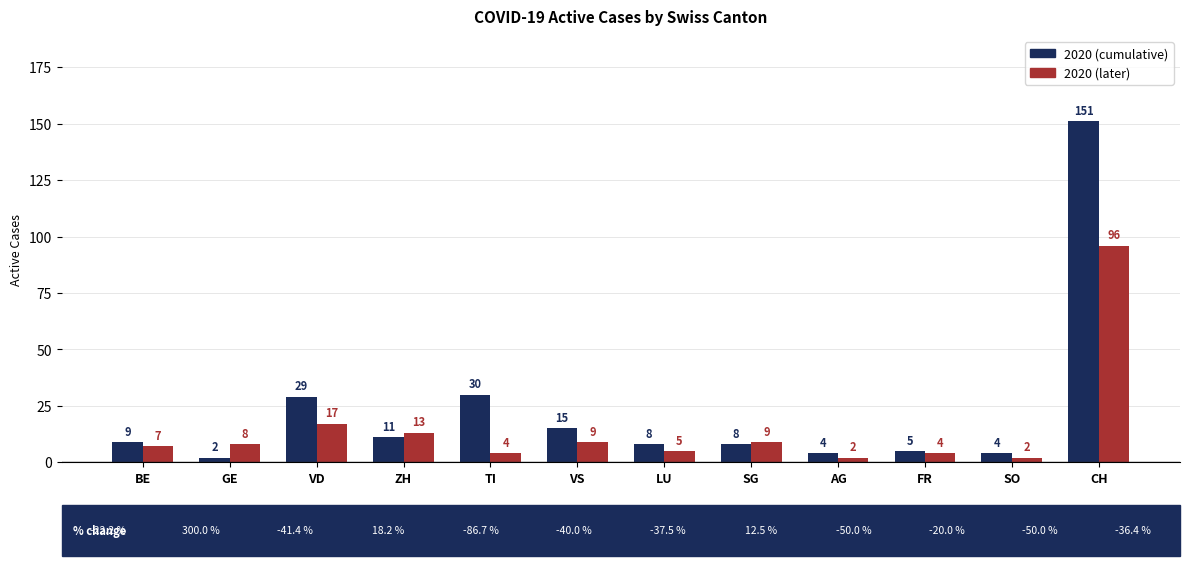

At SG, list the series in order from smallest to largest.

2020 (cumulative), 2020 (later)